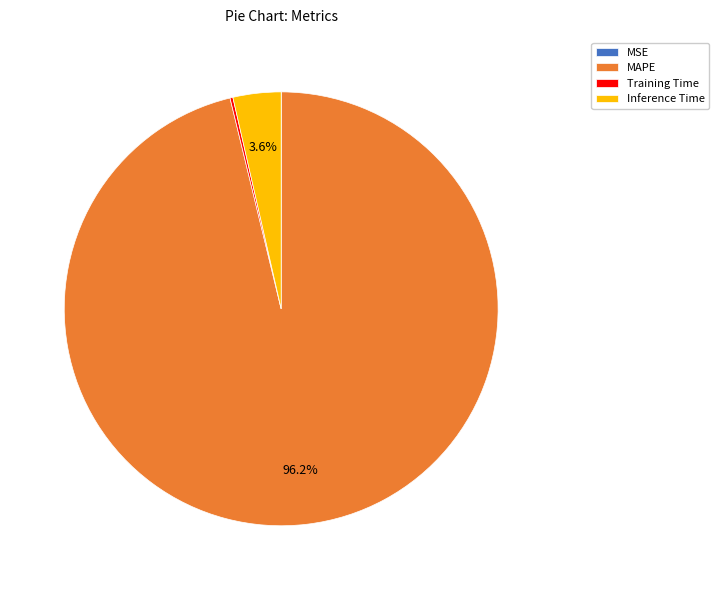

How much of the chart is everything except Inference Time?

96.4%